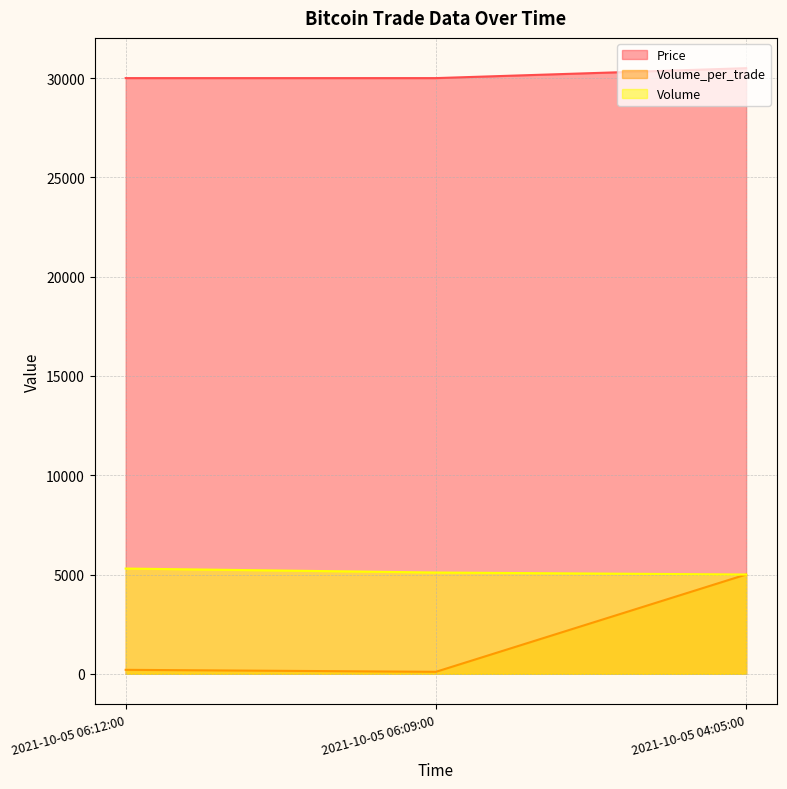

What is the difference between the highest and lowest values at 2021-10-05 06:09:00?

29900